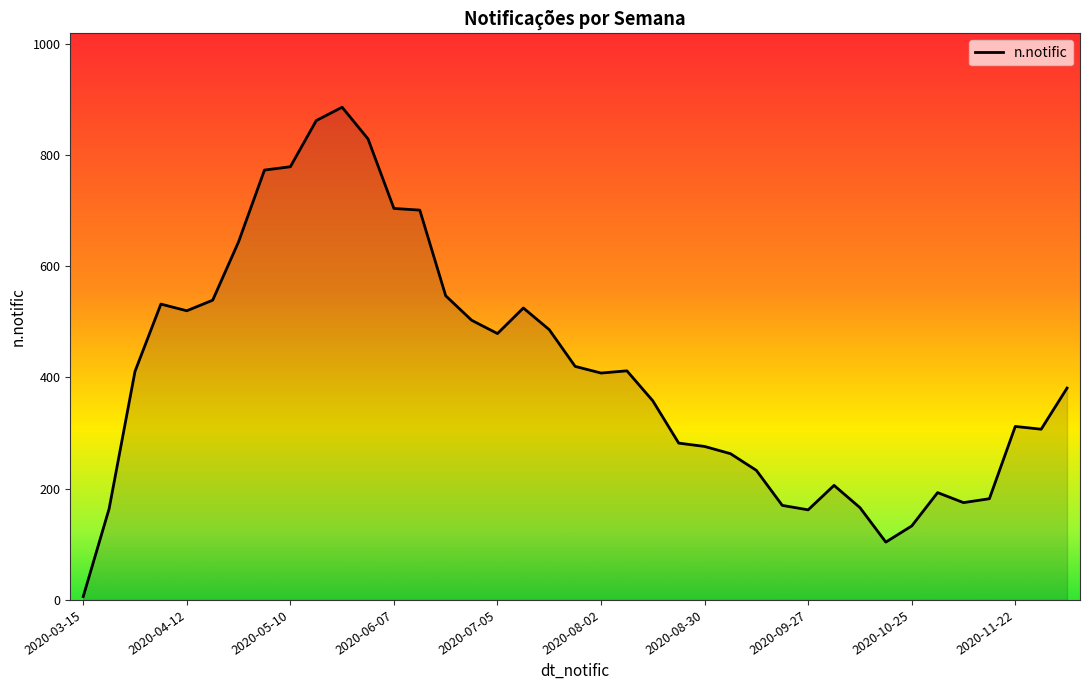

What is the maximum value shown in the chart?

886